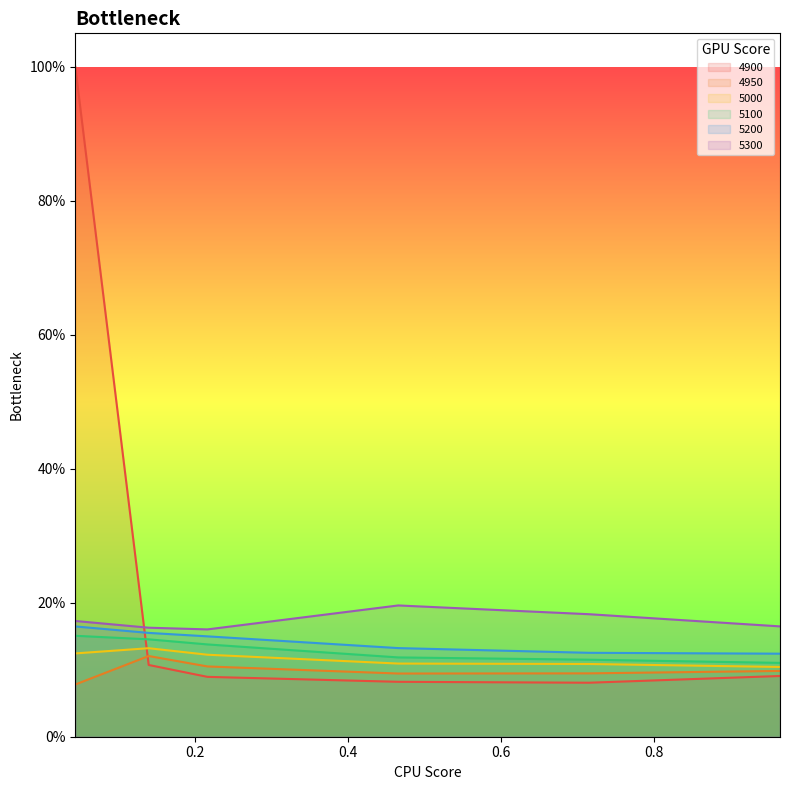

Does the chart display data point markers on the line(s)?

No